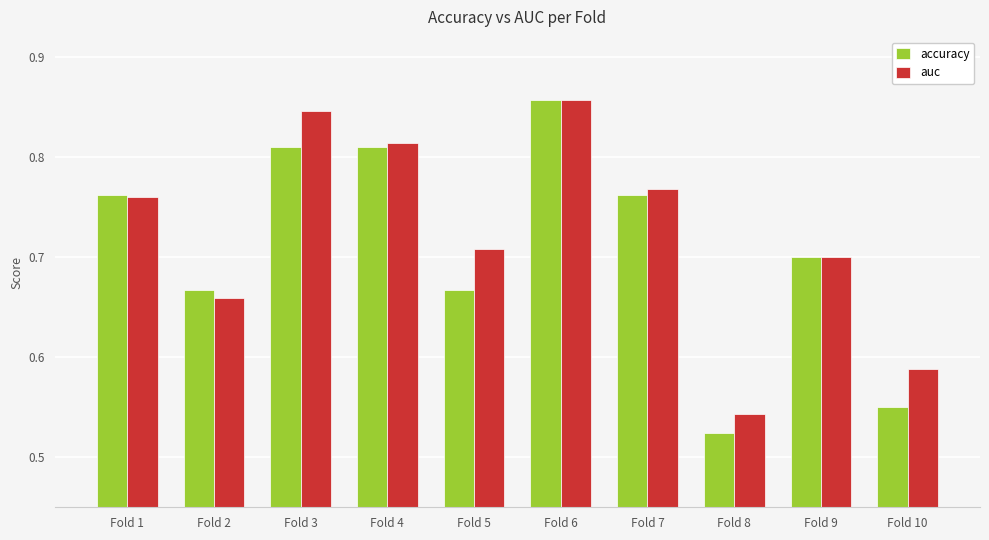

Which series has the largest total across all categories?

auc